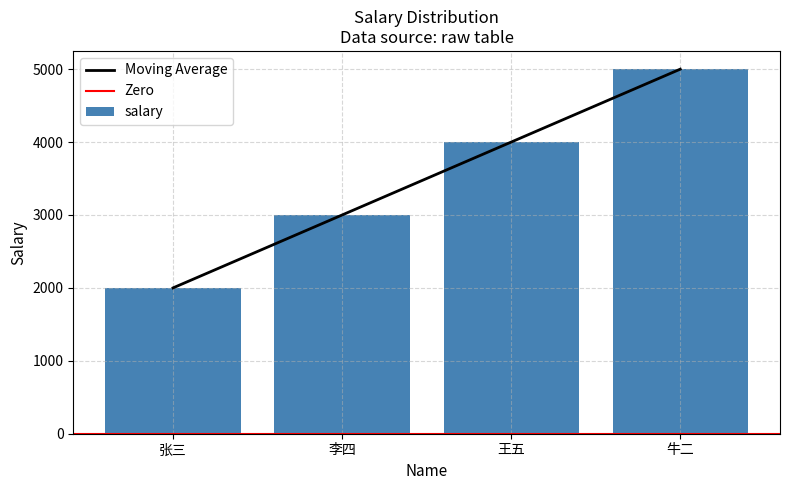

How many data points are less than 4000?

2